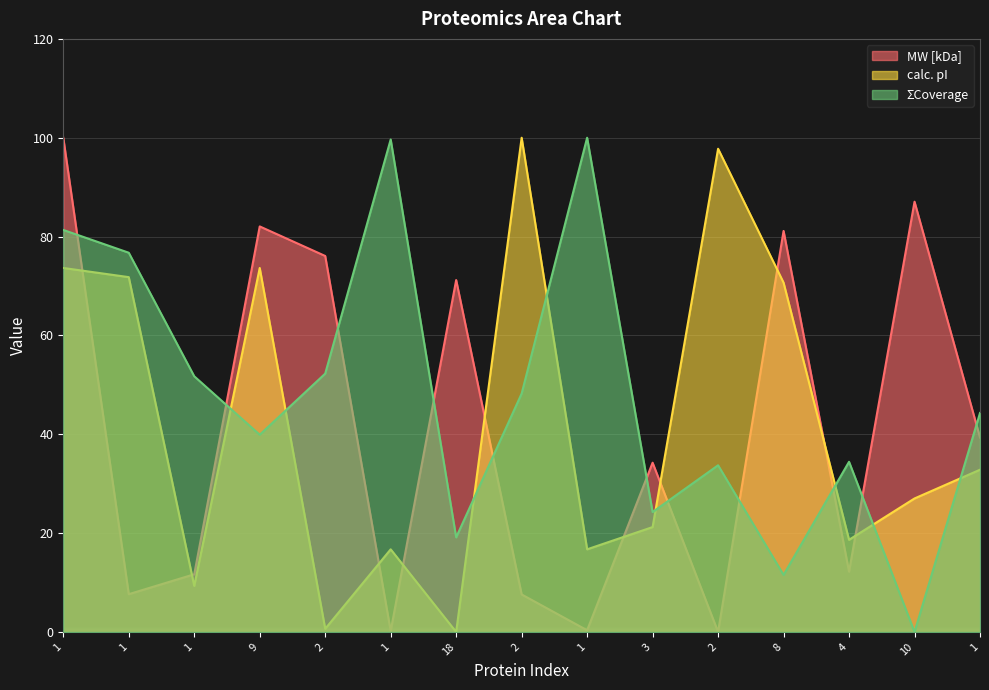

List the labels in order of ΣCoverage value, smallest first.

10, 8, 18, 3, 2, 4, 9, 1, 2, 1, 2, 1, 1, 1, 1